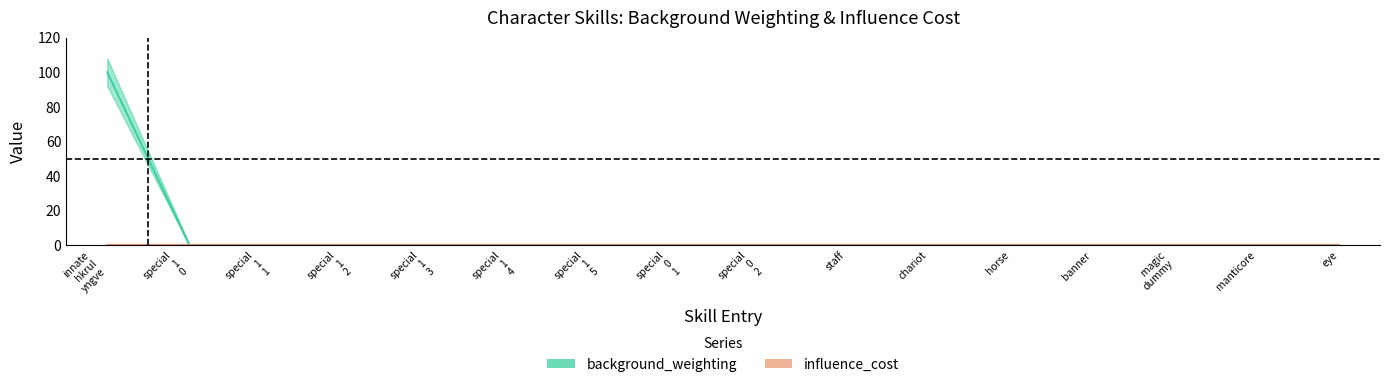

What is the average value?

6